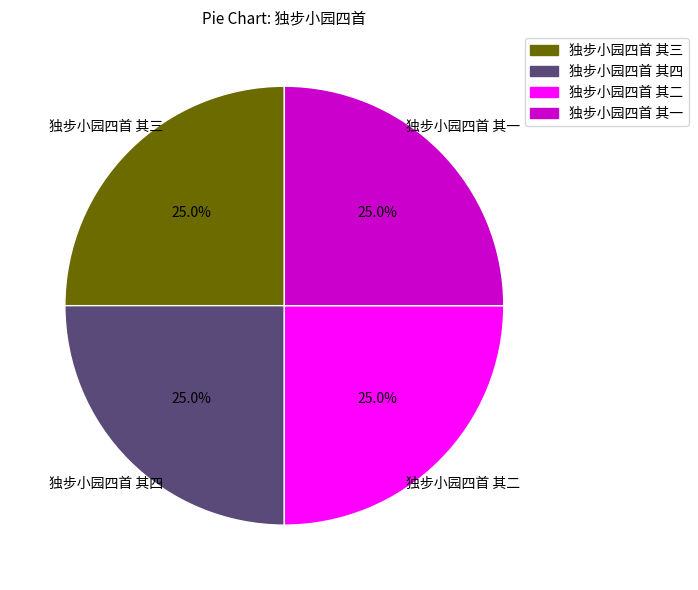

Is there a majority slice in this chart?

No